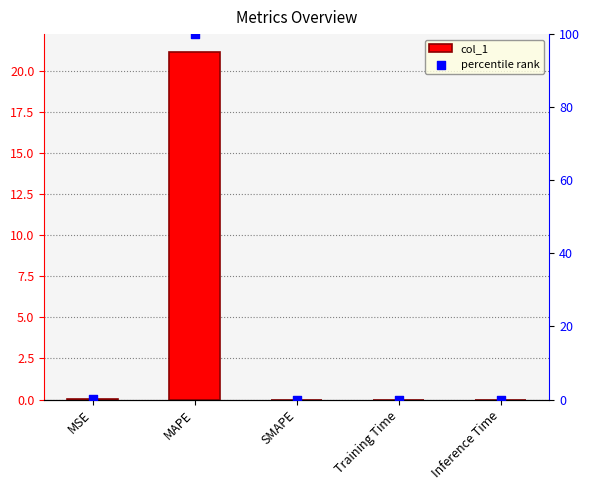

At how many categories does at least one series exceed 0?

4